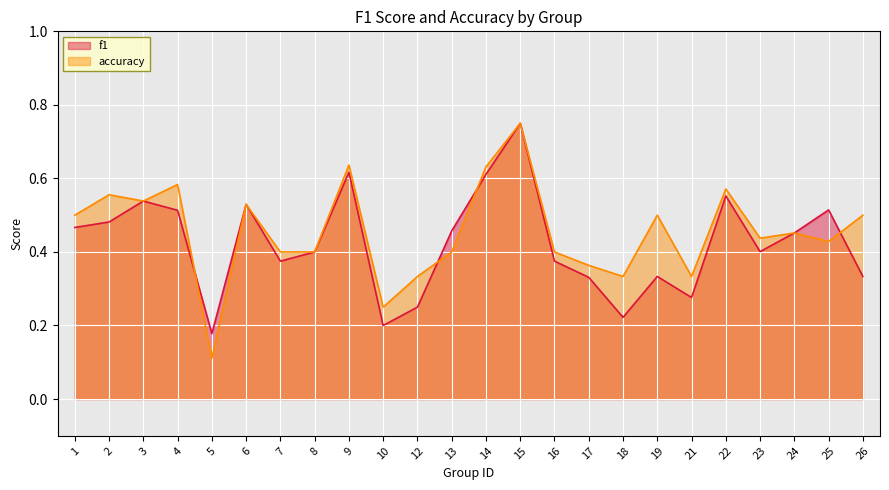

At which category does accuracy reach its first local valley?

3